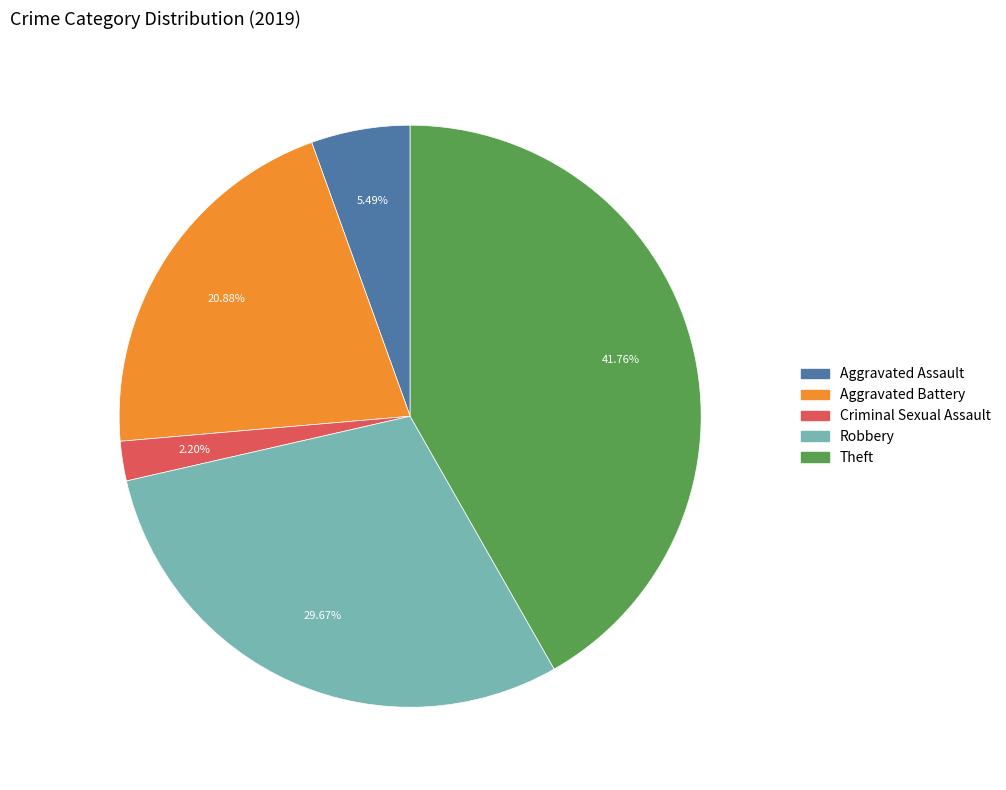

Rank the categories by value from lowest to highest.

Criminal Sexual Assault, Aggravated Assault, Aggravated Battery, Robbery, Theft